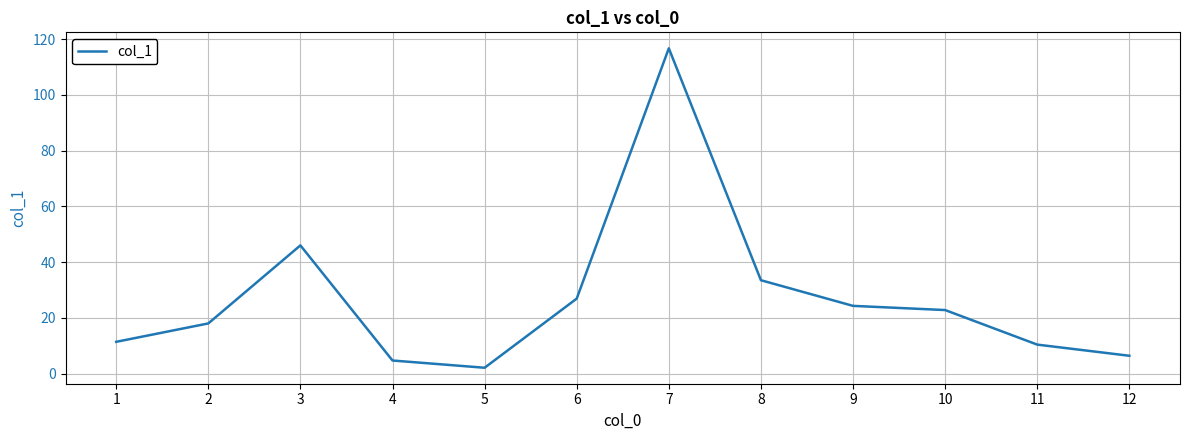

What is the difference between the maximum and minimum values?

114.6